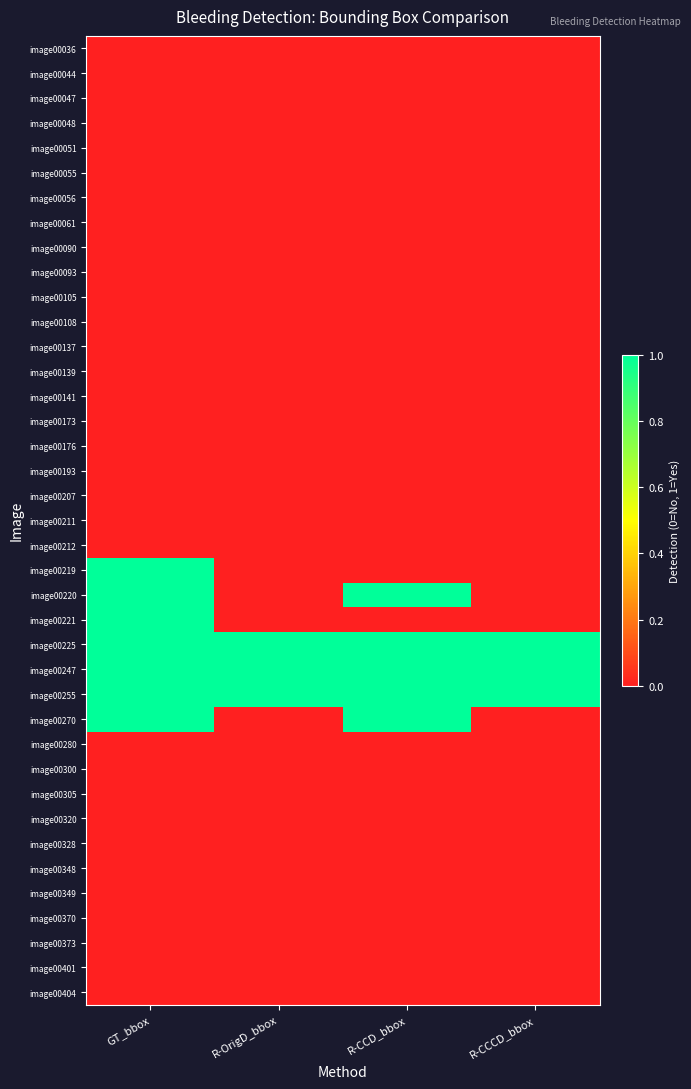

Reading left to right, transcribe all the data shown in this chart.

image00036: GT_bbox=0	R-OrigD_bbox=0	R-CCD_bbox=0	R-CCCD_bbox=0
image00044: GT_bbox=0	R-OrigD_bbox=0	R-CCD_bbox=0	R-CCCD_bbox=0
image00047: GT_bbox=0	R-OrigD_bbox=0	R-CCD_bbox=0	R-CCCD_bbox=0
image00048: GT_bbox=0	R-OrigD_bbox=0	R-CCD_bbox=0	R-CCCD_bbox=0
image00051: GT_bbox=0	R-OrigD_bbox=0	R-CCD_bbox=0	R-CCCD_bbox=0
image00055: GT_bbox=0	R-OrigD_bbox=0	R-CCD_bbox=0	R-CCCD_bbox=0
image00056: GT_bbox=0	R-OrigD_bbox=0	R-CCD_bbox=0	R-CCCD_bbox=0
image00061: GT_bbox=0	R-OrigD_bbox=0	R-CCD_bbox=0	R-CCCD_bbox=0
image00090: GT_bbox=0	R-OrigD_bbox=0	R-CCD_bbox=0	R-CCCD_bbox=0
image00093: GT_bbox=0	R-OrigD_bbox=0	R-CCD_bbox=0	R-CCCD_bbox=0
image00105: GT_bbox=0	R-OrigD_bbox=0	R-CCD_bbox=0	R-CCCD_bbox=0
image00108: GT_bbox=0	R-OrigD_bbox=0	R-CCD_bbox=0	R-CCCD_bbox=0
image00137: GT_bbox=0	R-OrigD_bbox=0	R-CCD_bbox=0	R-CCCD_bbox=0
image00139: GT_bbox=0	R-OrigD_bbox=0	R-CCD_bbox=0	R-CCCD_bbox=0
image00141: GT_bbox=0	R-OrigD_bbox=0	R-CCD_bbox=0	R-CCCD_bbox=0
image00173: GT_bbox=0	R-OrigD_bbox=0	R-CCD_bbox=0	R-CCCD_bbox=0
image00176: GT_bbox=0	R-OrigD_bbox=0	R-CCD_bbox=0	R-CCCD_bbox=0
image00193: GT_bbox=0	R-OrigD_bbox=0	R-CCD_bbox=0	R-CCCD_bbox=0
image00207: GT_bbox=0	R-OrigD_bbox=0	R-CCD_bbox=0	R-CCCD_bbox=0
image00211: GT_bbox=0	R-OrigD_bbox=0	R-CCD_bbox=0	R-CCCD_bbox=0
image00212: GT_bbox=0	R-OrigD_bbox=0	R-CCD_bbox=0	R-CCCD_bbox=0
image00219: GT_bbox=1	R-OrigD_bbox=0	R-CCD_bbox=0	R-CCCD_bbox=0
image00220: GT_bbox=1	R-OrigD_bbox=0	R-CCD_bbox=1	R-CCCD_bbox=0
image00221: GT_bbox=1	R-OrigD_bbox=0	R-CCD_bbox=0	R-CCCD_bbox=0
image00225: GT_bbox=1	R-OrigD_bbox=1	R-CCD_bbox=1	R-CCCD_bbox=1
image00247: GT_bbox=1	R-OrigD_bbox=1	R-CCD_bbox=1	R-CCCD_bbox=1
image00255: GT_bbox=1	R-OrigD_bbox=1	R-CCD_bbox=1	R-CCCD_bbox=1
image00270: GT_bbox=1	R-OrigD_bbox=0	R-CCD_bbox=1	R-CCCD_bbox=0
image00280: GT_bbox=0	R-OrigD_bbox=0	R-CCD_bbox=0	R-CCCD_bbox=0
image00300: GT_bbox=0	R-OrigD_bbox=0	R-CCD_bbox=0	R-CCCD_bbox=0
image00305: GT_bbox=0	R-OrigD_bbox=0	R-CCD_bbox=0	R-CCCD_bbox=0
image00320: GT_bbox=0	R-OrigD_bbox=0	R-CCD_bbox=0	R-CCCD_bbox=0
image00328: GT_bbox=0	R-OrigD_bbox=0	R-CCD_bbox=0	R-CCCD_bbox=0
image00348: GT_bbox=0	R-OrigD_bbox=0	R-CCD_bbox=0	R-CCCD_bbox=0
image00349: GT_bbox=0	R-OrigD_bbox=0	R-CCD_bbox=0	R-CCCD_bbox=0
image00370: GT_bbox=0	R-OrigD_bbox=0	R-CCD_bbox=0	R-CCCD_bbox=0
image00373: GT_bbox=0	R-OrigD_bbox=0	R-CCD_bbox=0	R-CCCD_bbox=0
image00401: GT_bbox=0	R-OrigD_bbox=0	R-CCD_bbox=0	R-CCCD_bbox=0
image00404: GT_bbox=0	R-OrigD_bbox=0	R-CCD_bbox=0	R-CCCD_bbox=0